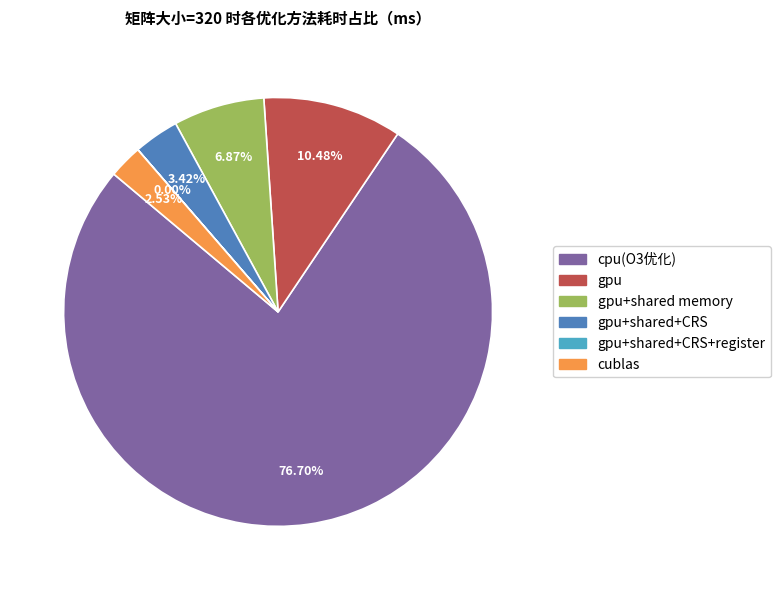

Is there a majority slice in this chart?

Yes